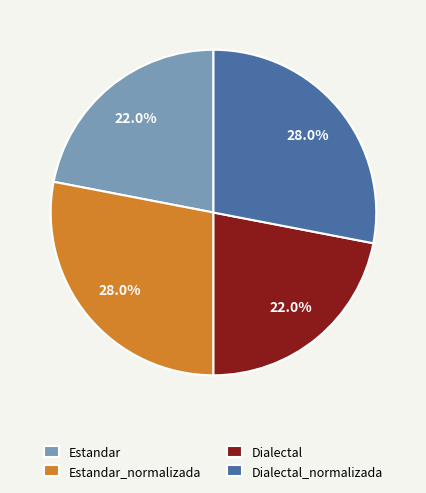

To the nearest percent, what is the average slice percentage?

25%